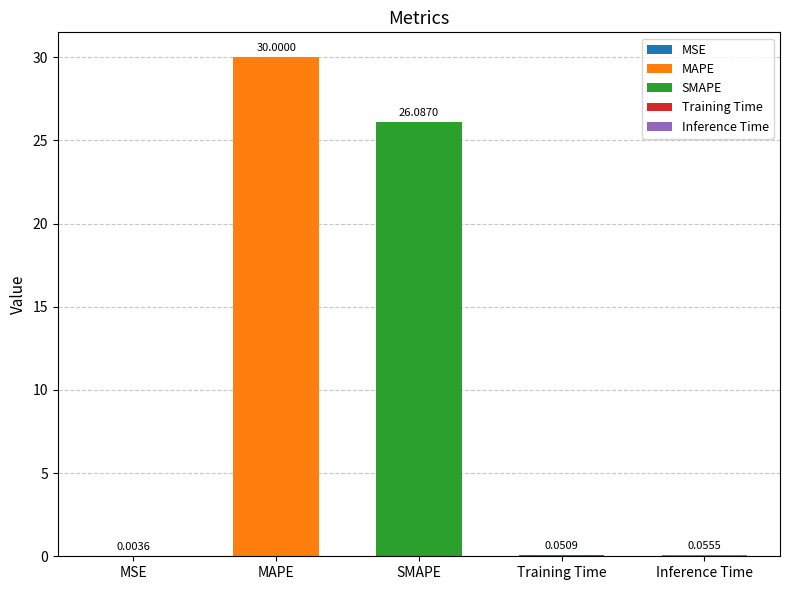

Which category has the highest value across all series?

MAPE